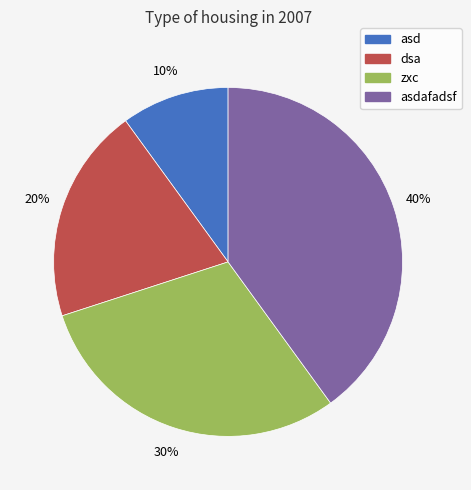

Combined, do zxc and asdafadsf account for over 50%?

Yes